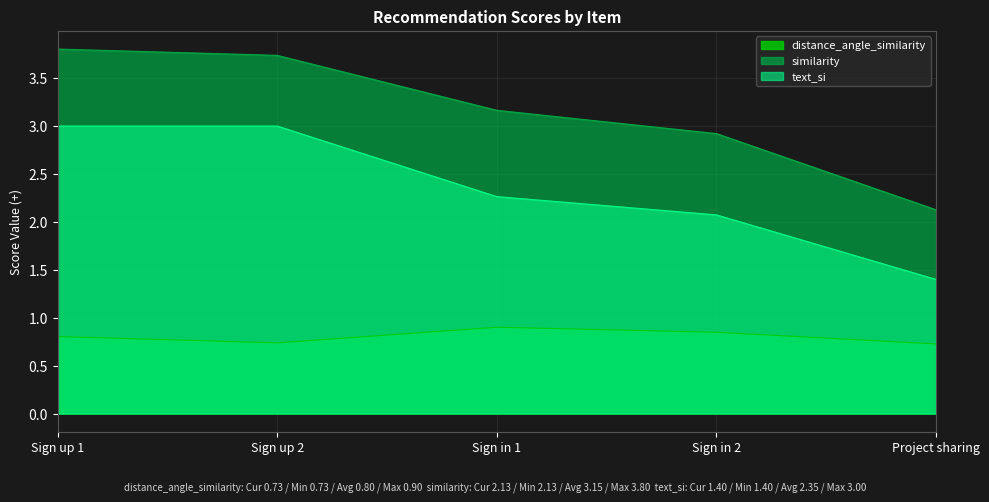

What is the label of the 1st point from the left?

Sign up 1